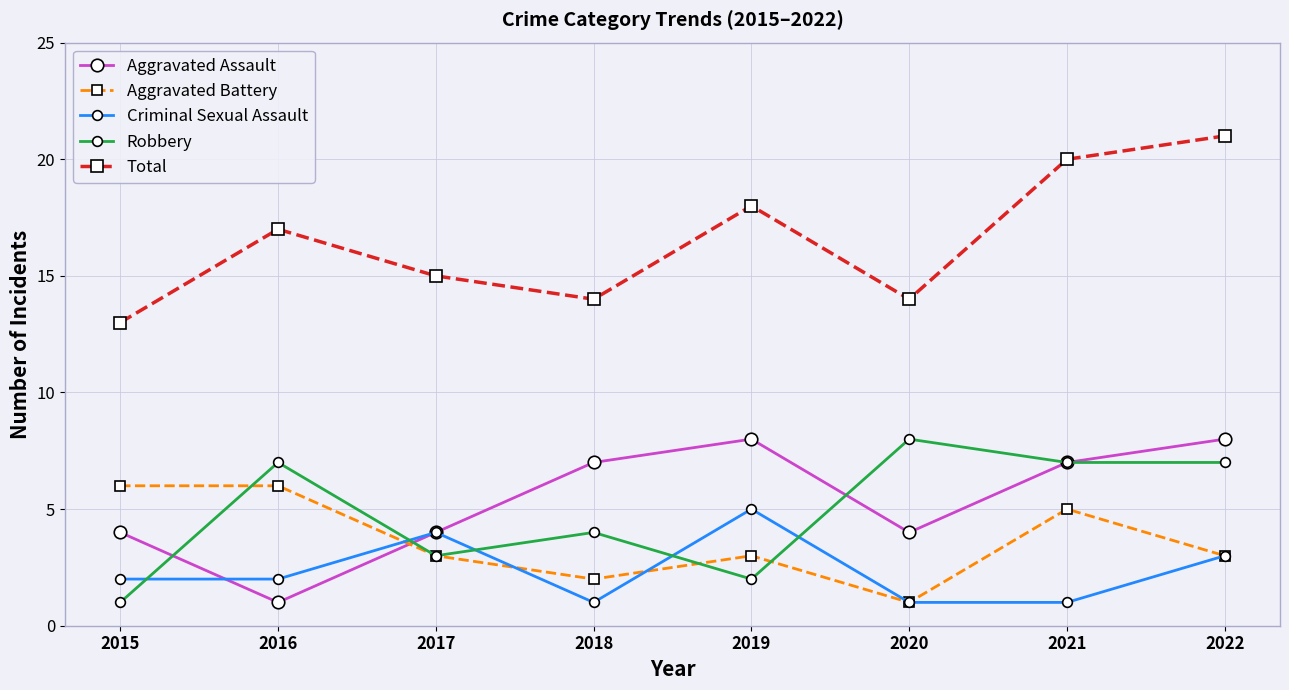

Is it true that Robbery equals 1 at 2019?

False